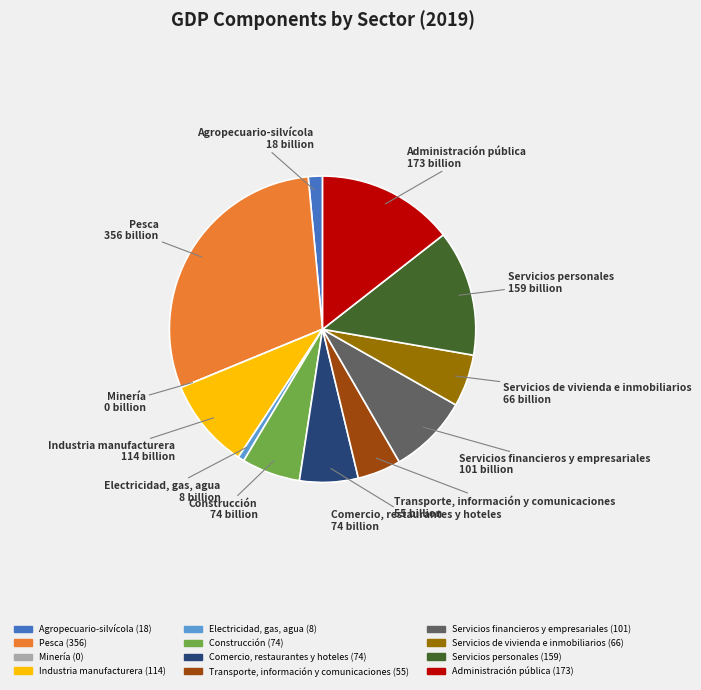

Is it true that Servicios de vivienda e inmobiliarios is 13% of the pie?

False